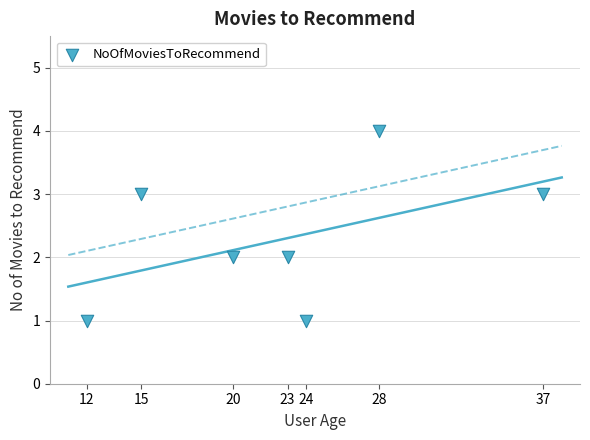

What is the range of X values (max minus min)?

25